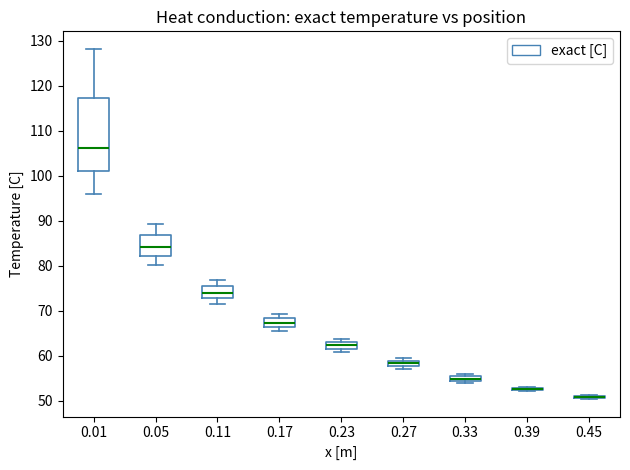

Which box is the tallest, from its lower edge to its upper edge?

0.01